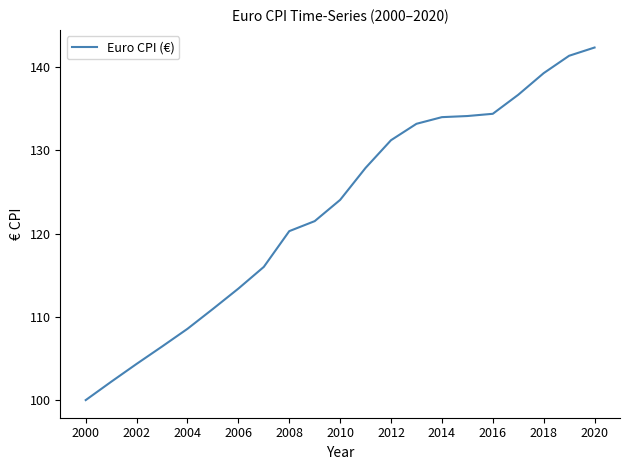

What is the difference between the maximum and minimum values?

42.3